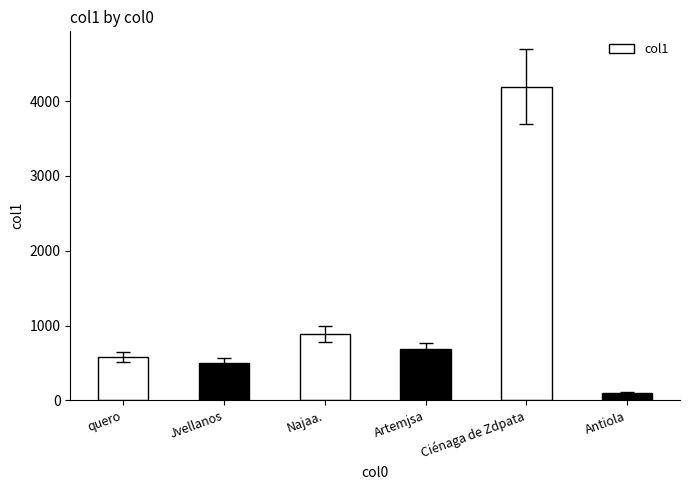

The chart shows a value of 887.1 at Najaa.. True or false?

True